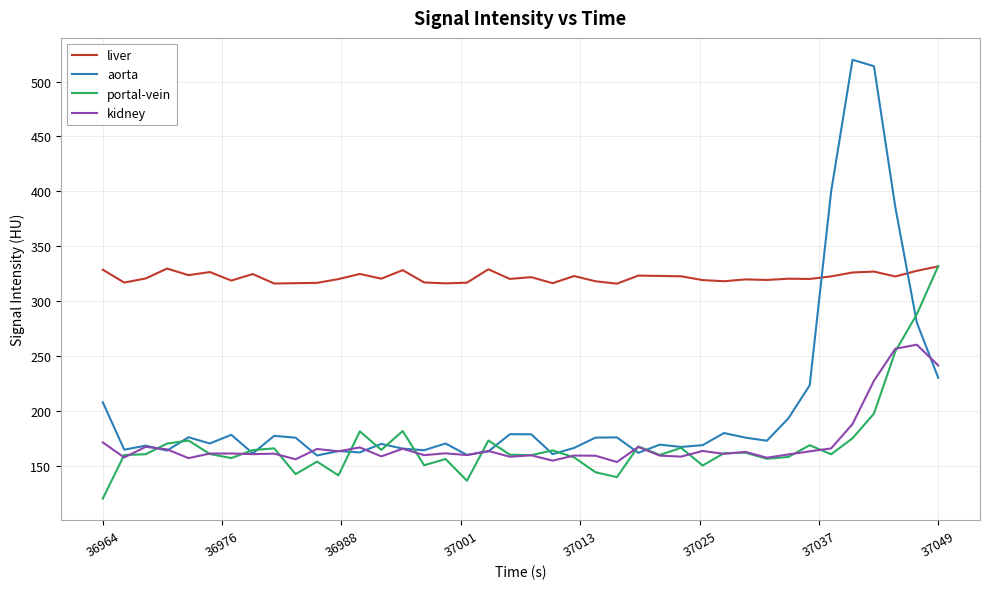

What is the minimum value for portal-vein?

120.2